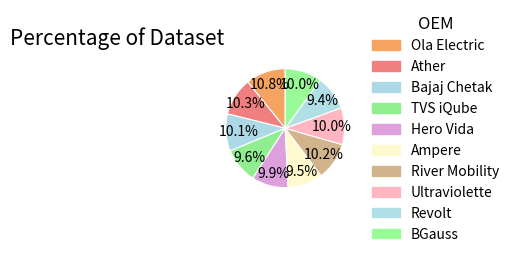

Do River Mobility and Ultraviolette together represent more than half of the pie?

No